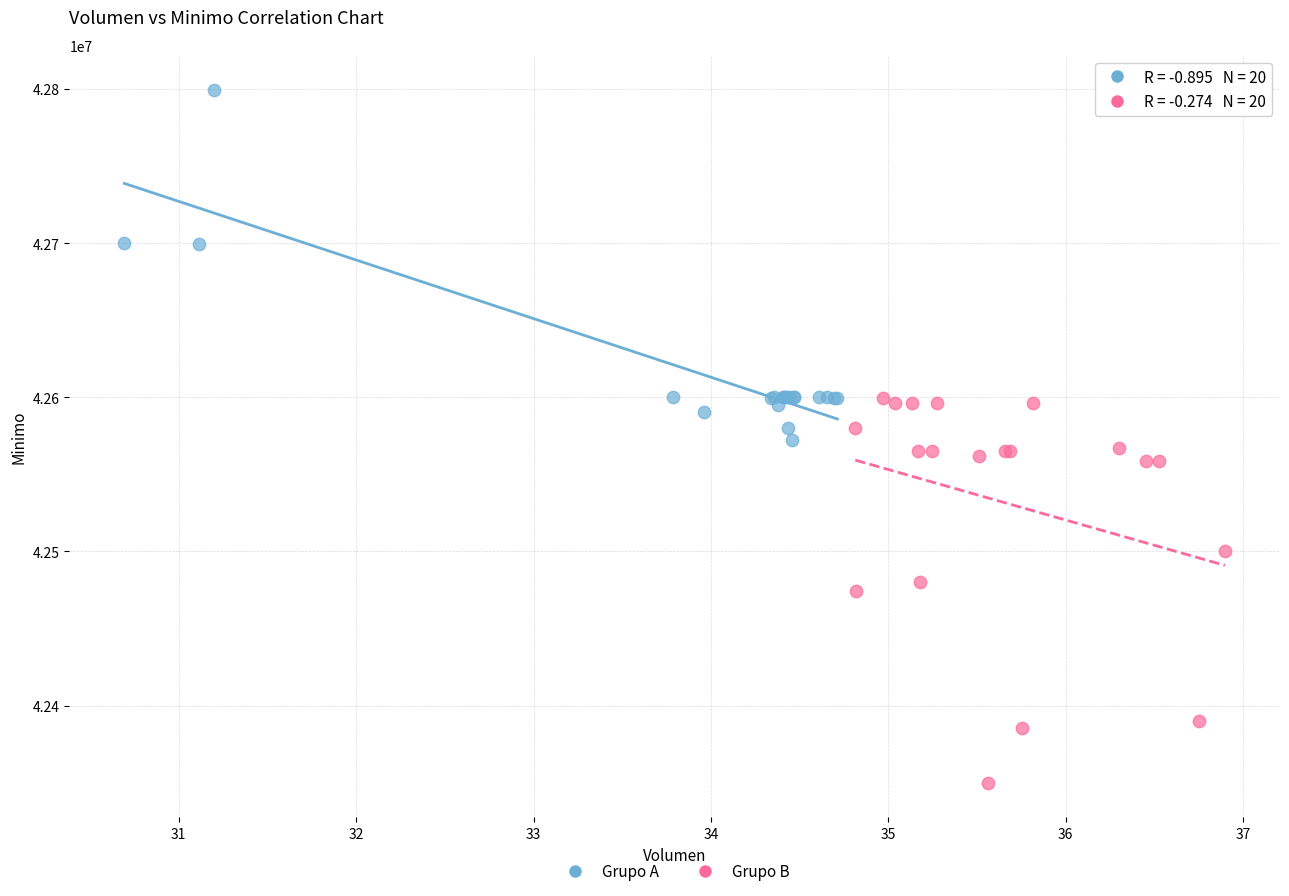

Which series contains the highest Y value?

Grupo A